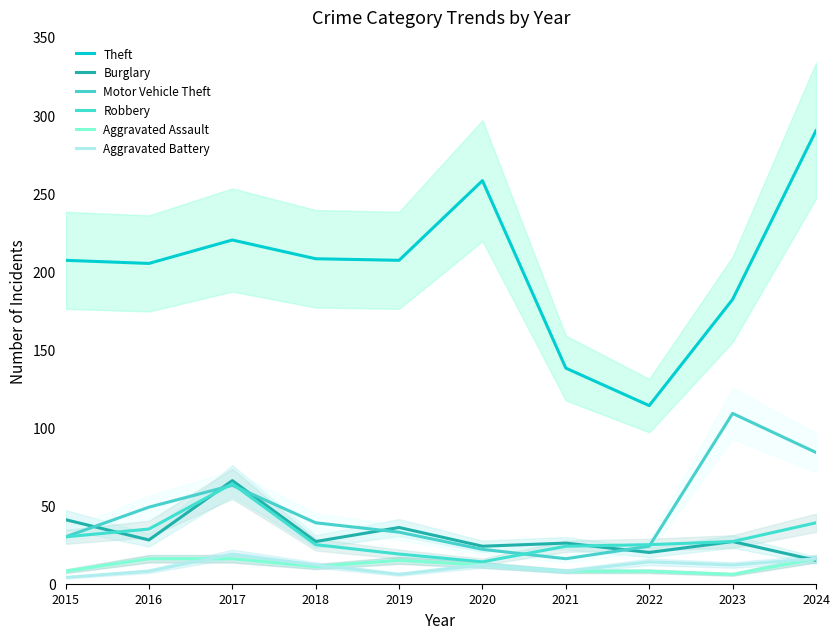

Which category has the highest value in the Aggravated Battery series?

2017